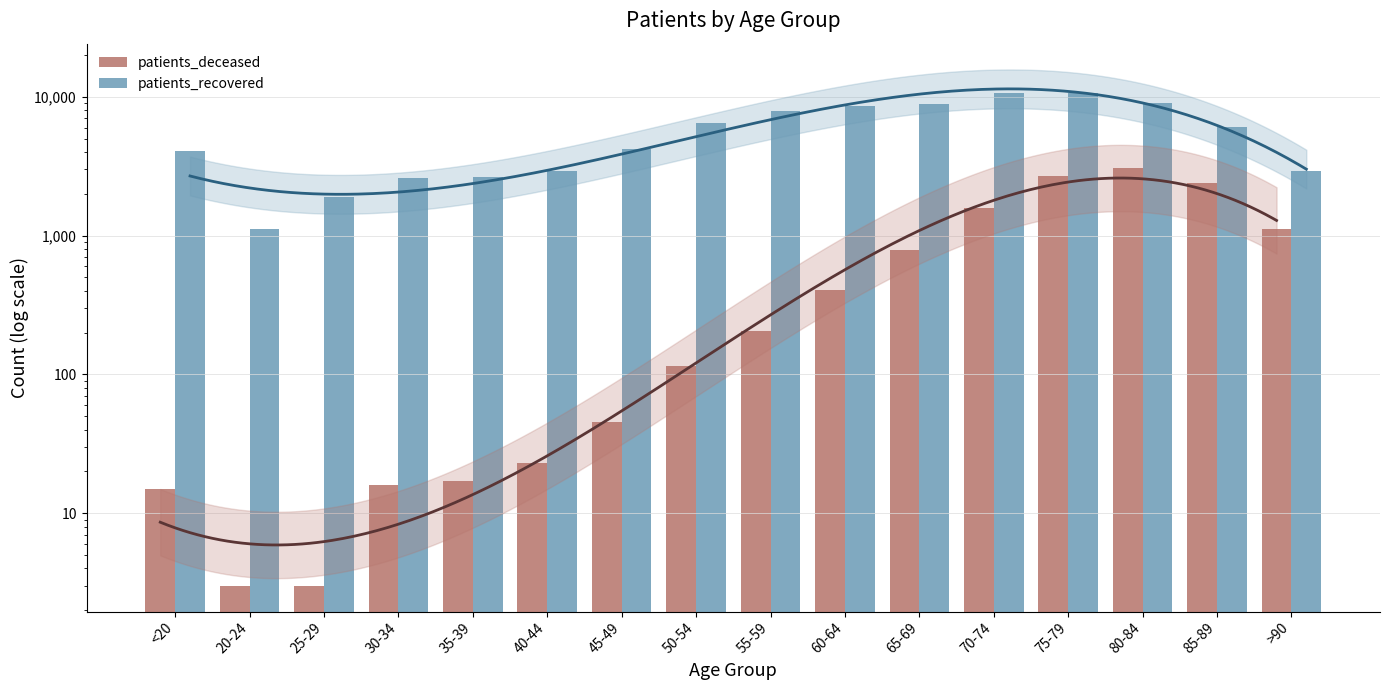

List the labels in order of patients_recovered value, smallest first.

20-24, 25-29, 30-34, 35-39, >90, 40-44, <20, 45-49, 85-89, 50-54, 55-59, 60-64, 65-69, 80-84, 75-79, 70-74